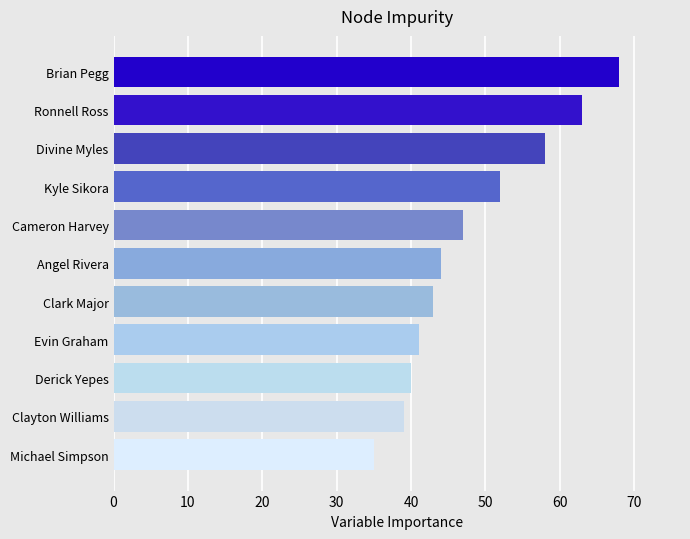

Approximately how many times larger is the value at Evin Graham compared to Ronnell Ross?

0.7